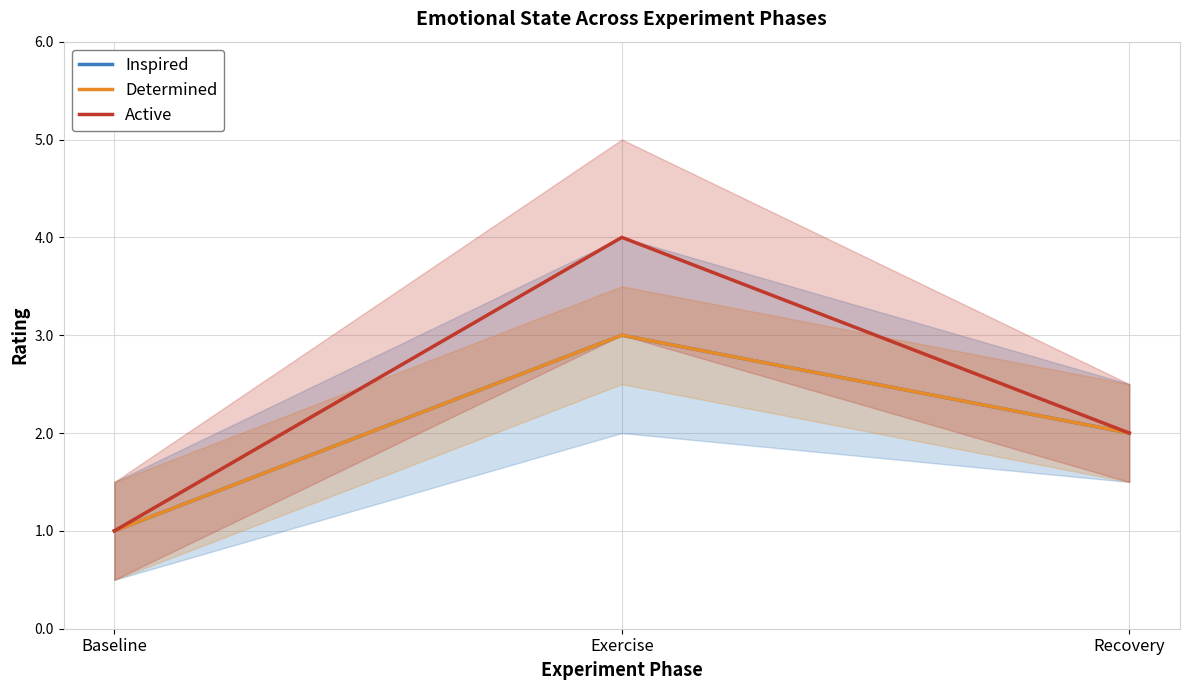

Reading right to left, what are all the values shown in this chart?

Inspired: Recovery=2	Exercise=3	Baseline=1
Determined: Recovery=2	Exercise=3	Baseline=1
Active: Recovery=2	Exercise=4	Baseline=1